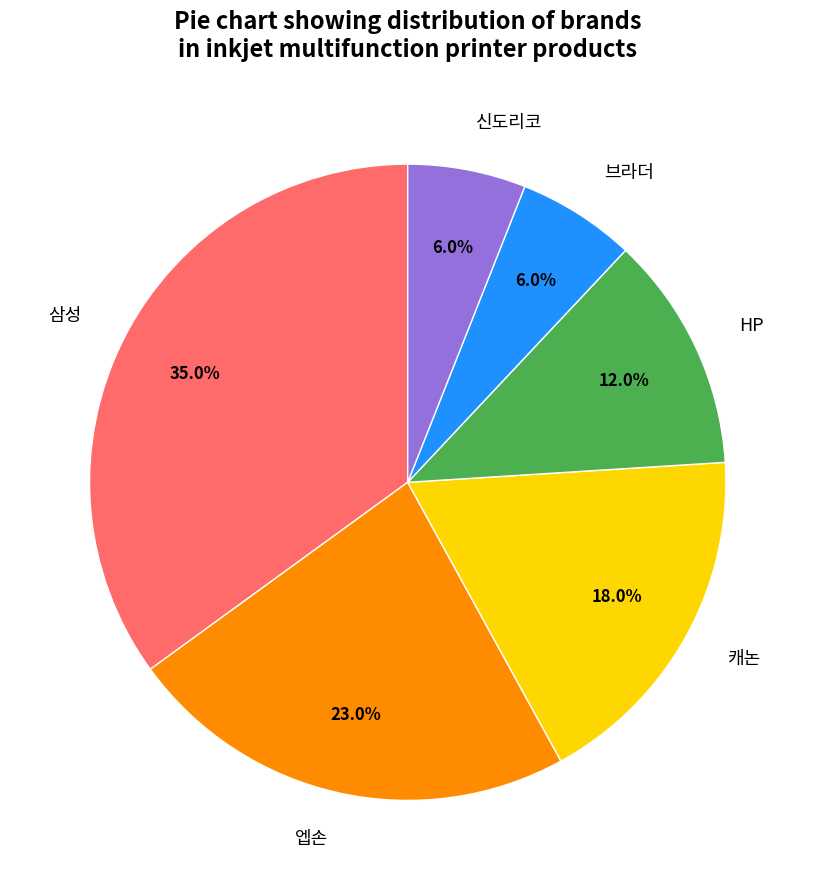

To the nearest percent, what is the difference between the 엡손 and HP slice percentages?

11%